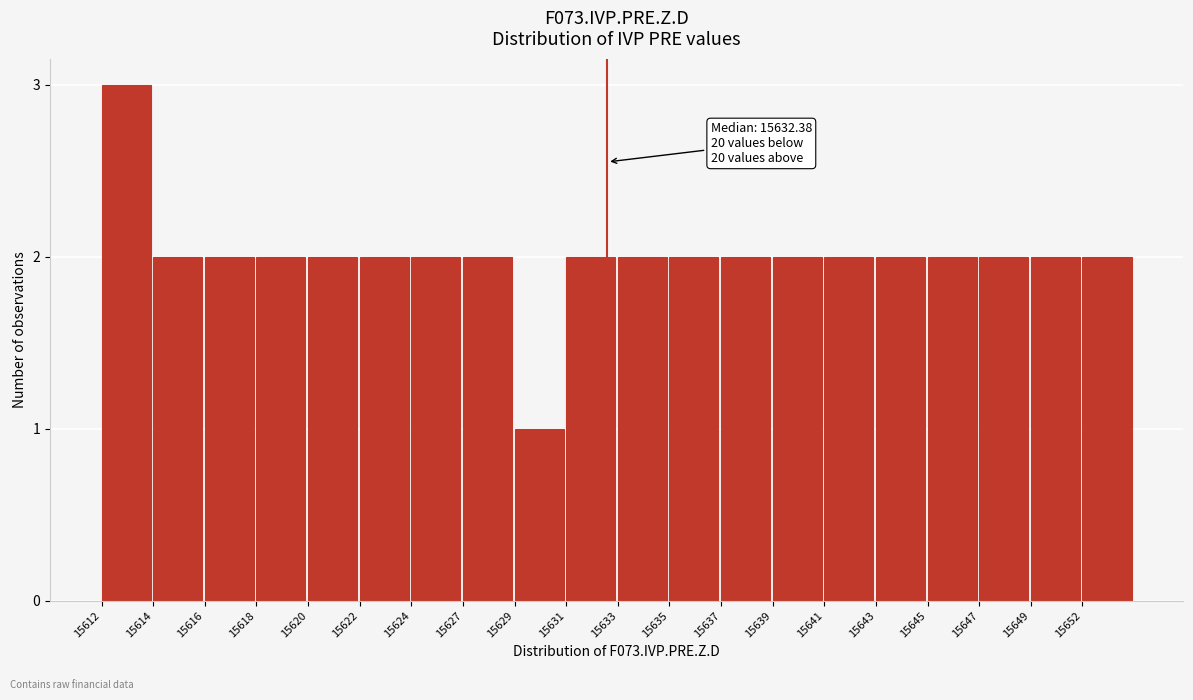

Reading left to right, transcribe all the data shown in this chart.

3	2	2	2	2	2	2	2	1	2	2	2	2	2	2	2	2	2	2	2